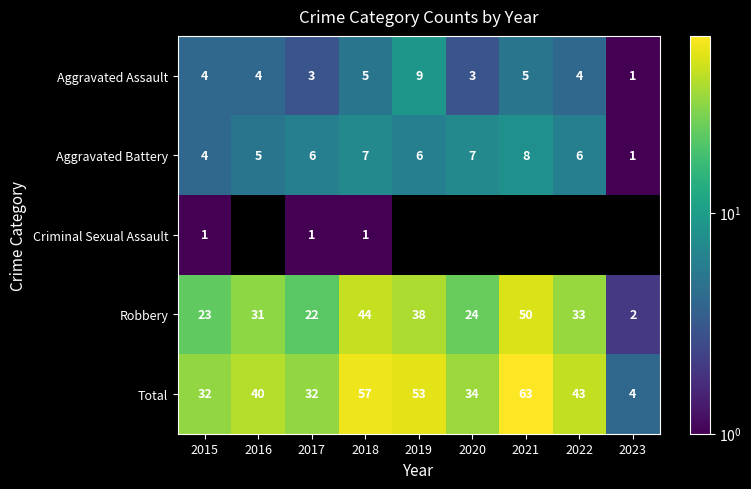

What is the greatest value displayed?

63.0